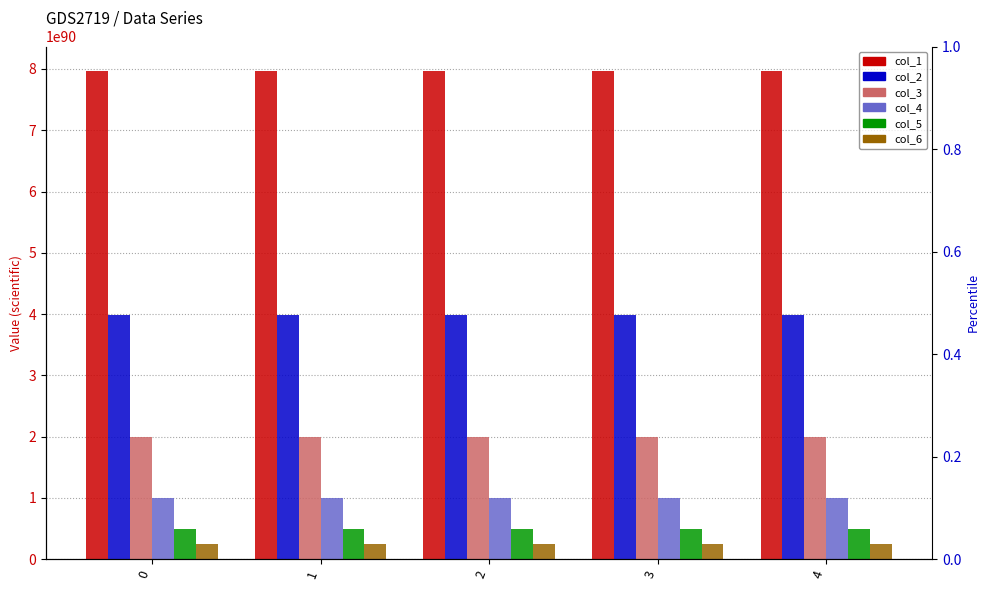

Are the bars horizontal?

No